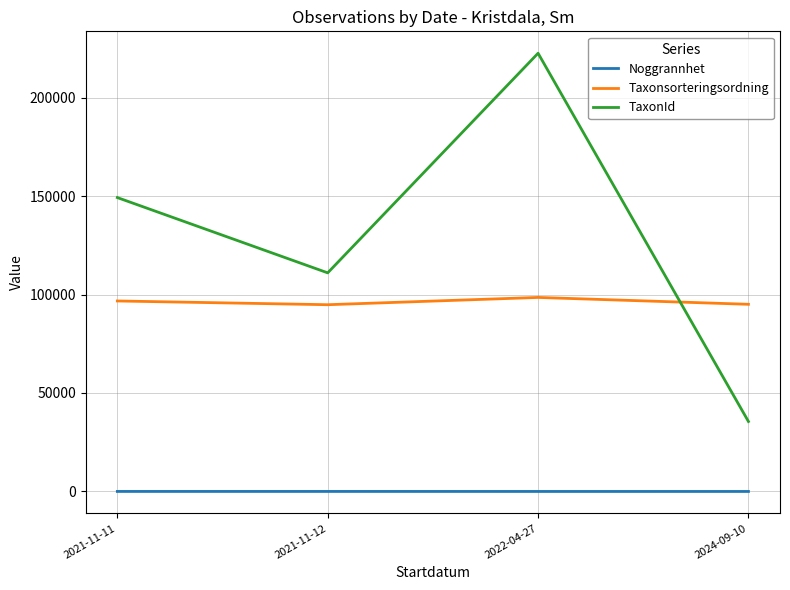

Is the value of Noggrannhet at 2021-11-11 greater than the value of TaxonId at 2021-11-11?

No